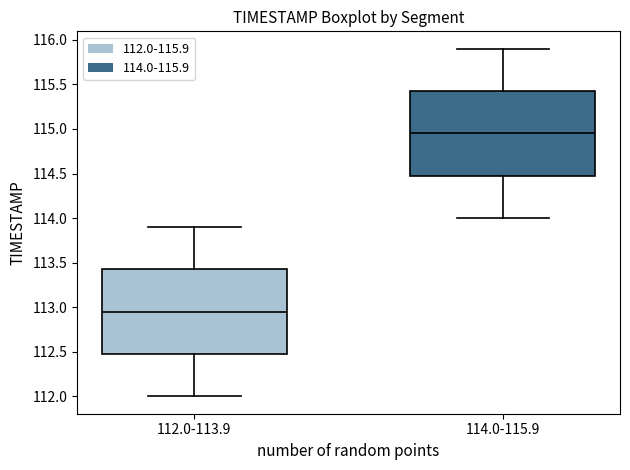

Reading left to right, read every box against the y-axis: the position of its median line, the range the box covers, and the ends of its whiskers. The values are not printed on the chart, so give them approximately, as read against the axis.

112.0-113.9: median 112.95, box 112.50 to 113.45, whiskers 112.00 to 113.90
114.0-115.9: median 114.95, box 114.50 to 115.45, whiskers 114.00 to 115.90